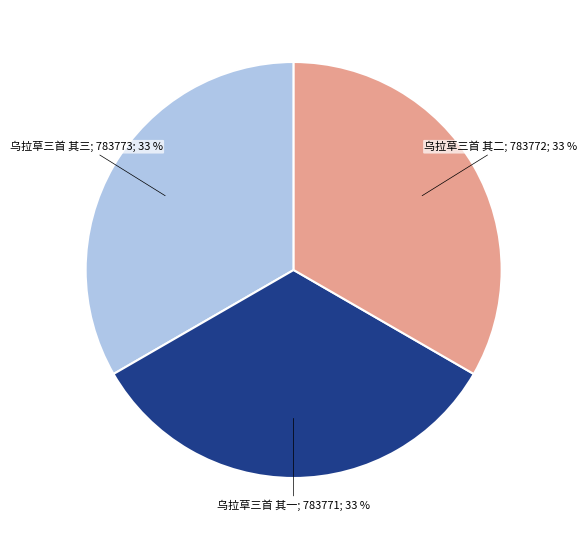

Is there any slice that represents more than half of the pie?

No